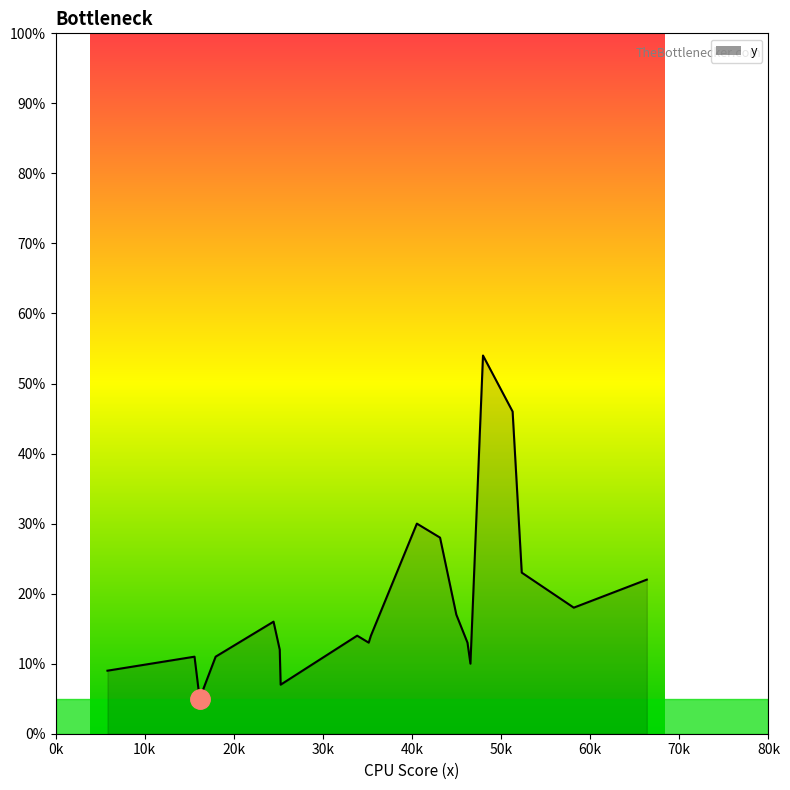

What is the greatest value displayed?

54